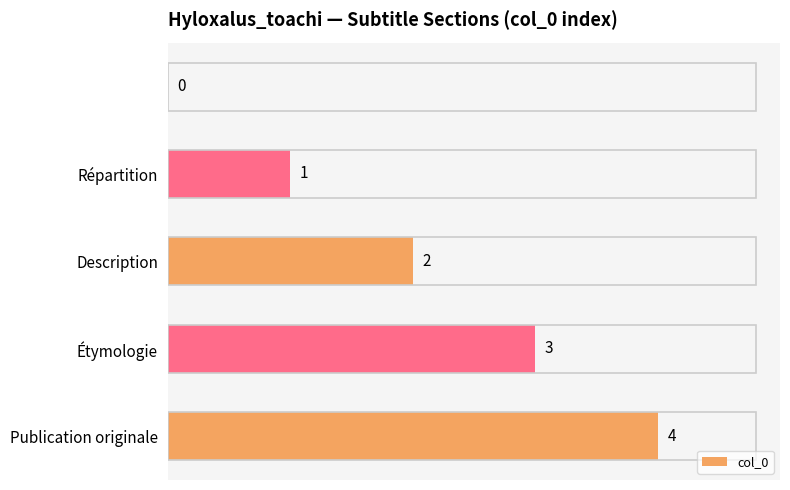

What is the sum of all values?

10